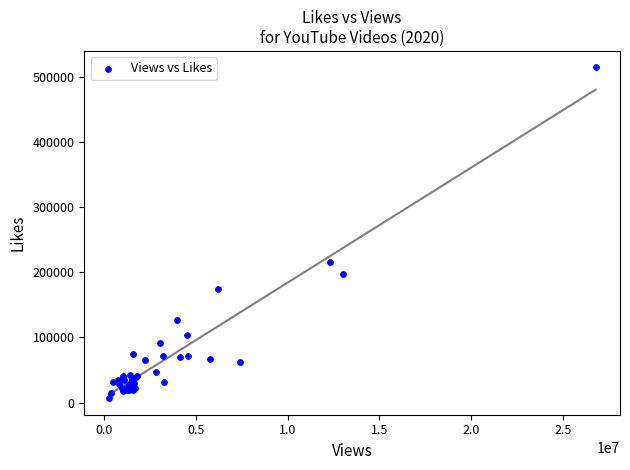

What Y value in the scatter plot is closest to 260504?

215689